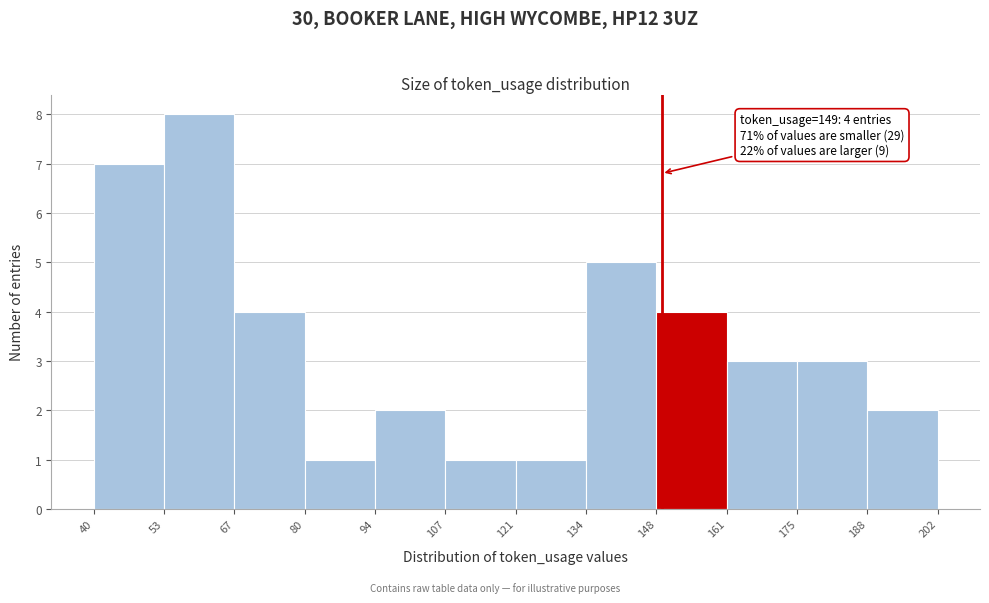

Over which range of the x-axis is the bar tallest?

53 to 67